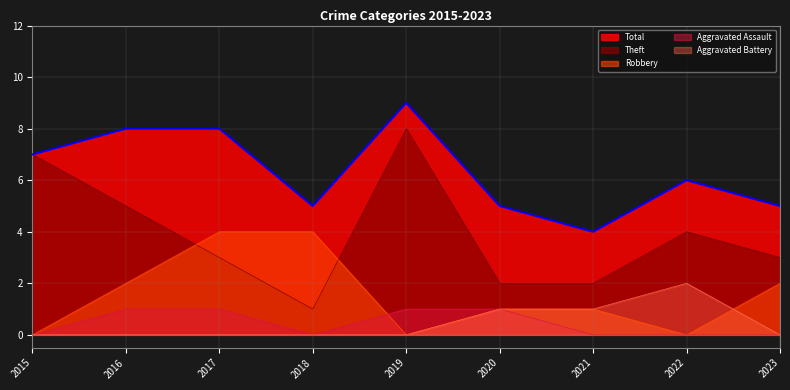

True or false: Aggravated Battery and Theft cross at least once.

False